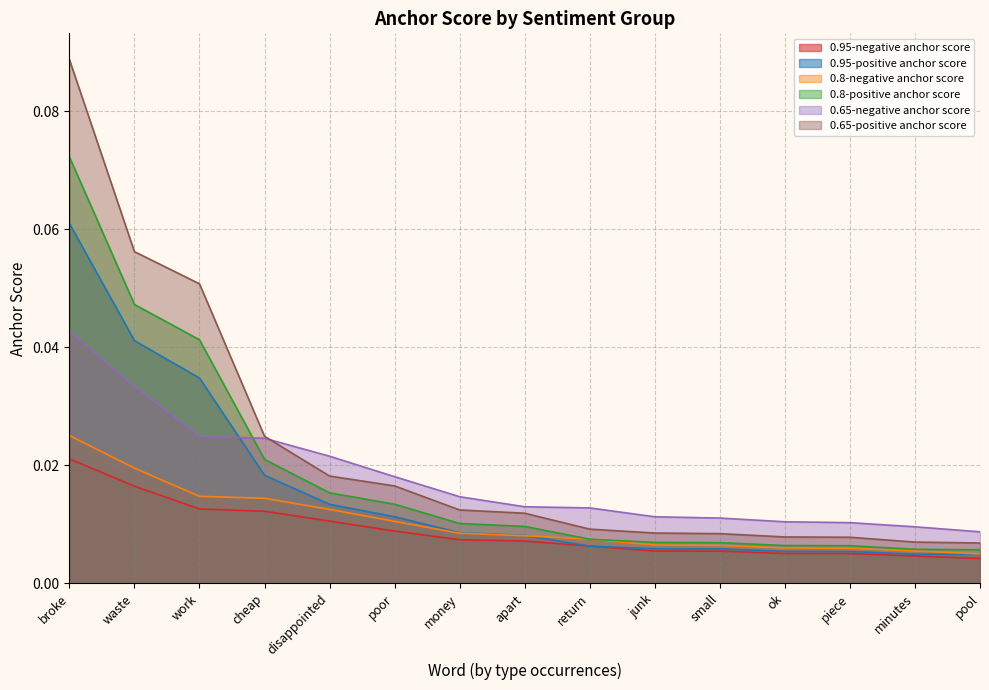

Between broke and small, which series saw the biggest shift?

0.65-positive anchor score